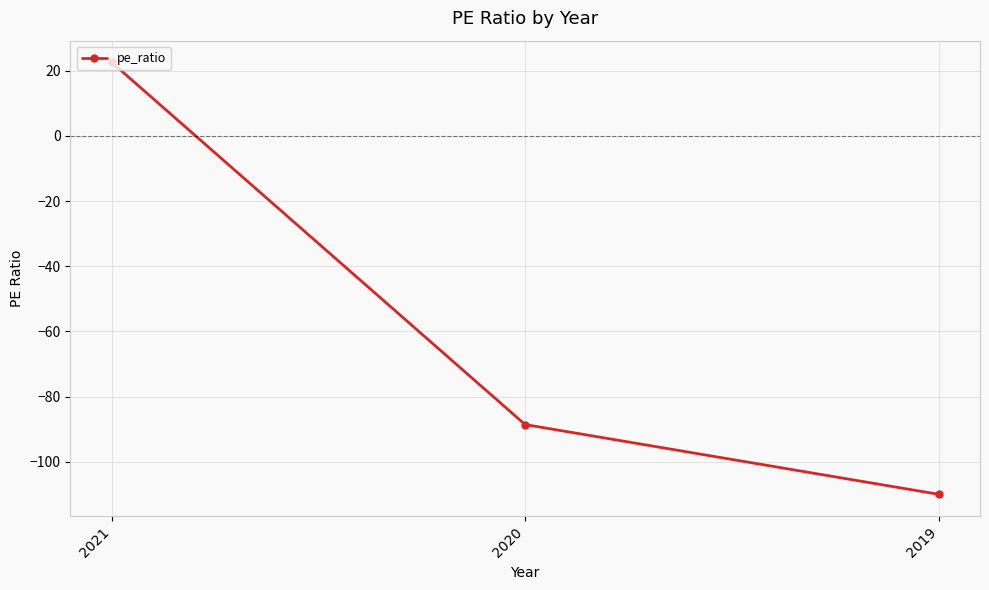

Is it true that the value at 2020 is -88.6?

True